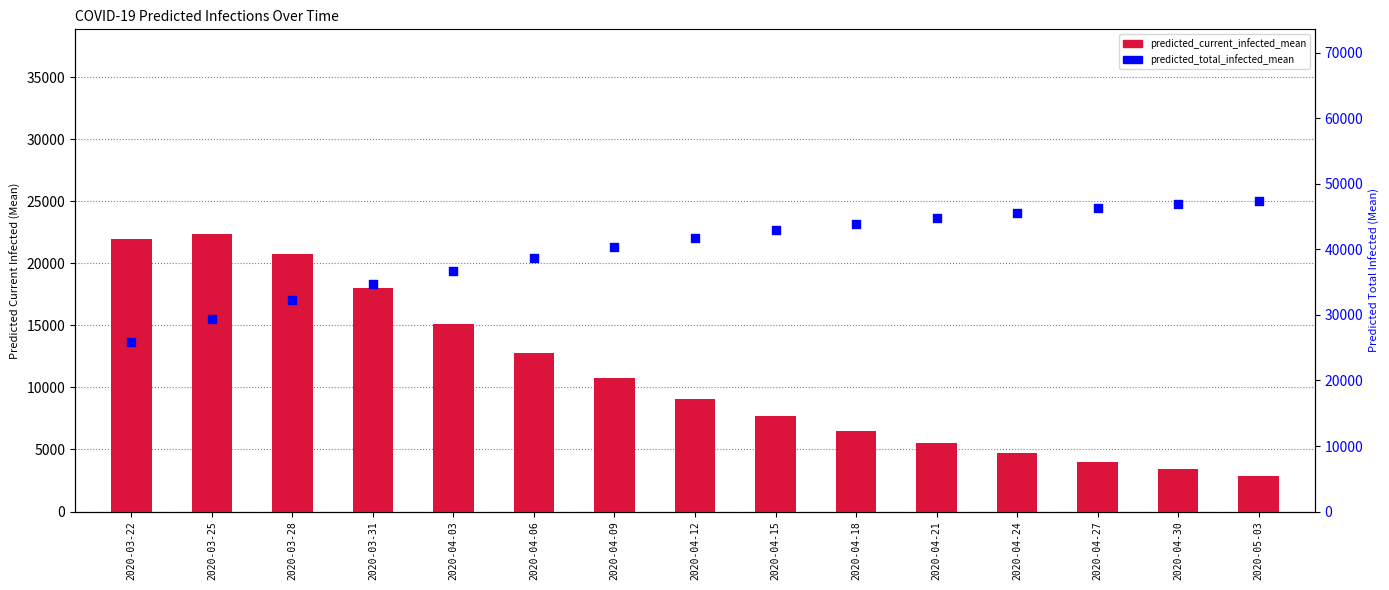

Which series contains the lowest Y value?

predicted_current_infected_mean